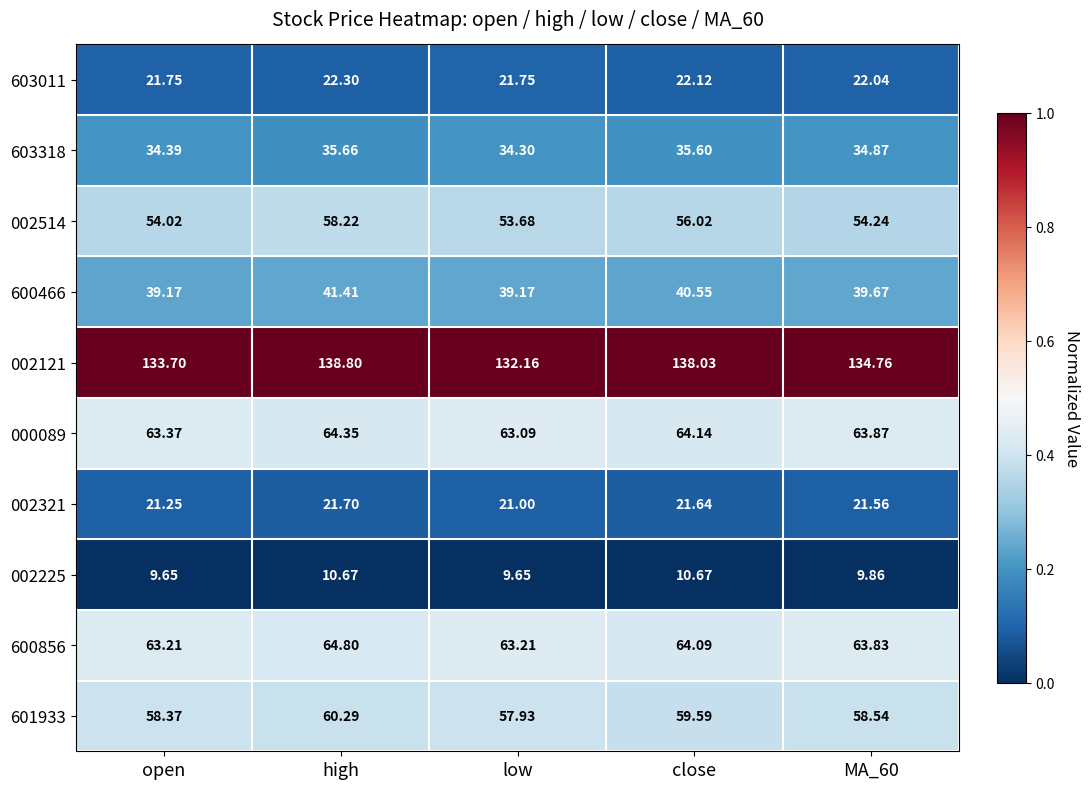

At which label does 600856 reach its peak?

high